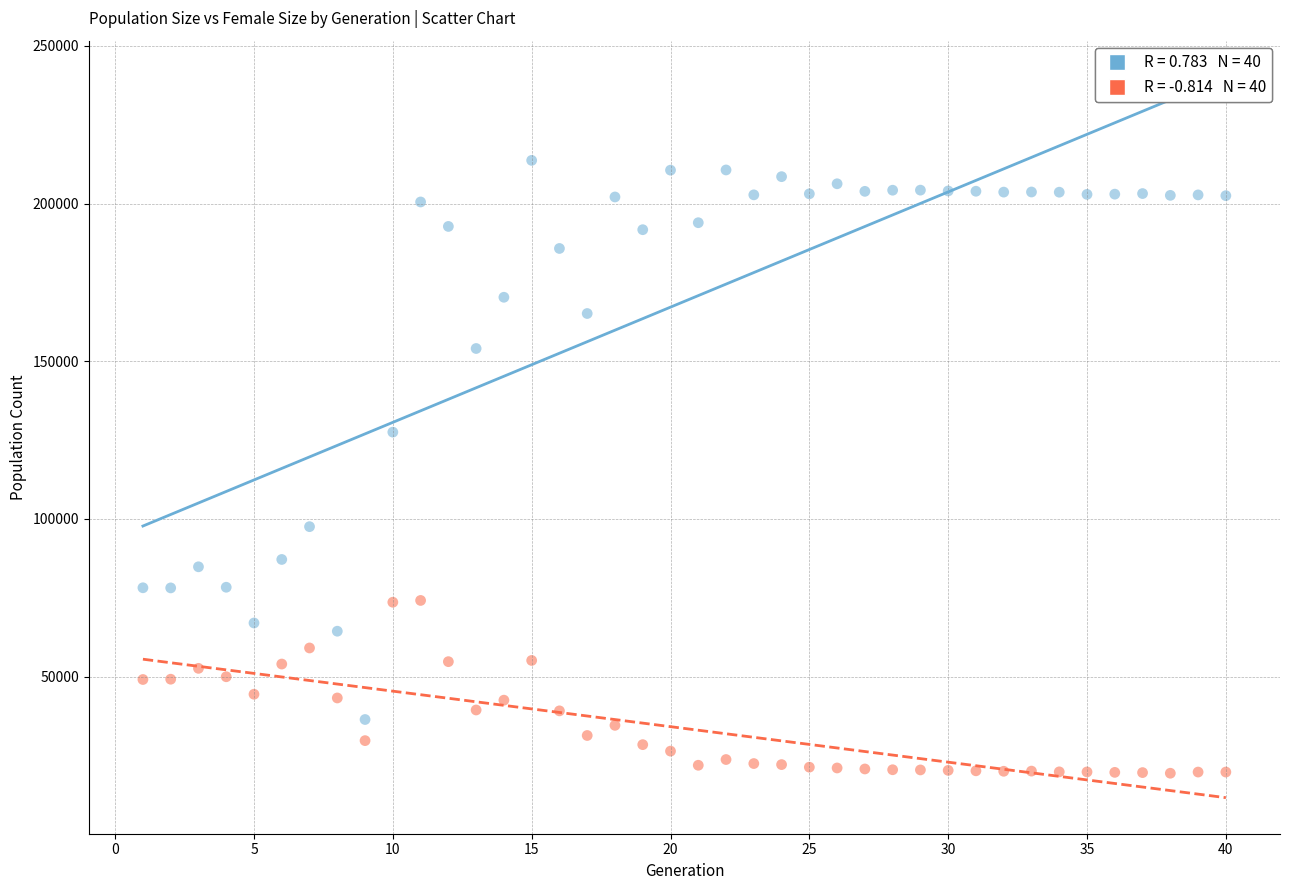

Across all data points, what is the range of Y values (max minus min)?

194270